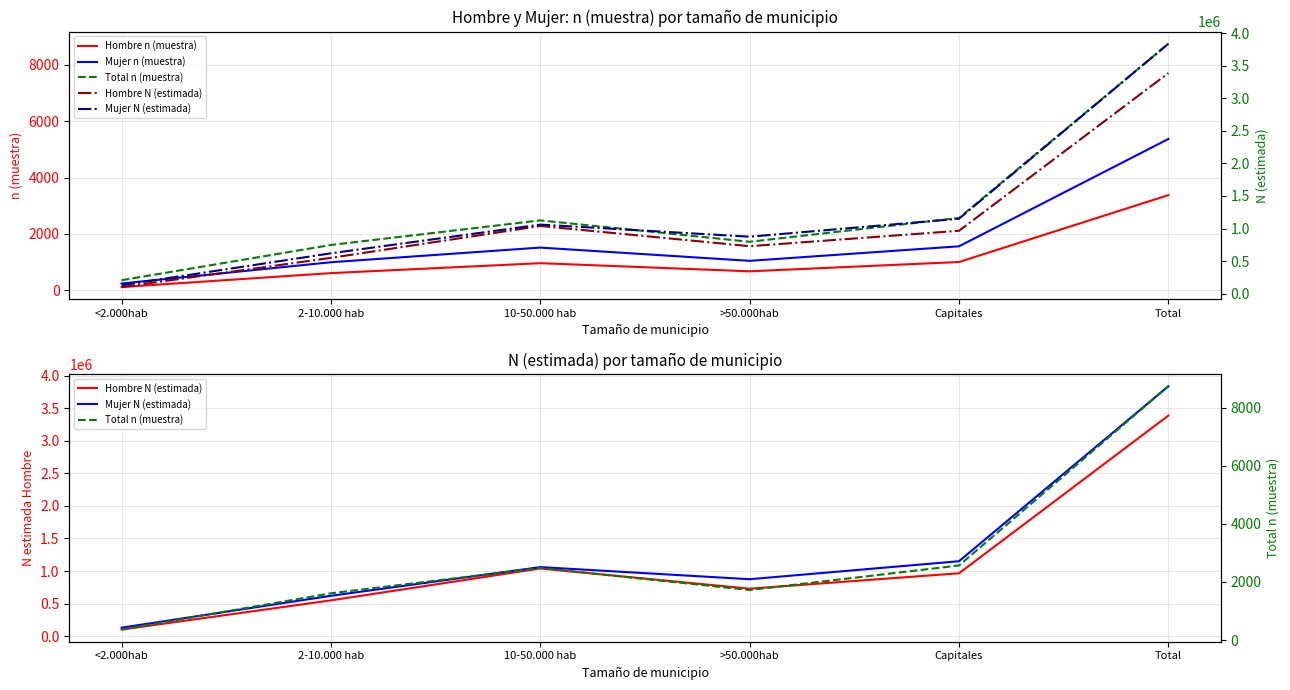

Reading right to left, extract all data points from this chart.

Hombre n (muestra): 3376	1006	676	964	612	118
Mujer n (muestra): 5367	1562	1047	1517	998	243
Total n (muestra): 8743	2568	1723	2481	1610	361
Hombre N (estimada): 3385228	965403	728772	1039248	549823	101982
Mujer N (estimada): 3835581	1150432	874371	1060079	619967	130733